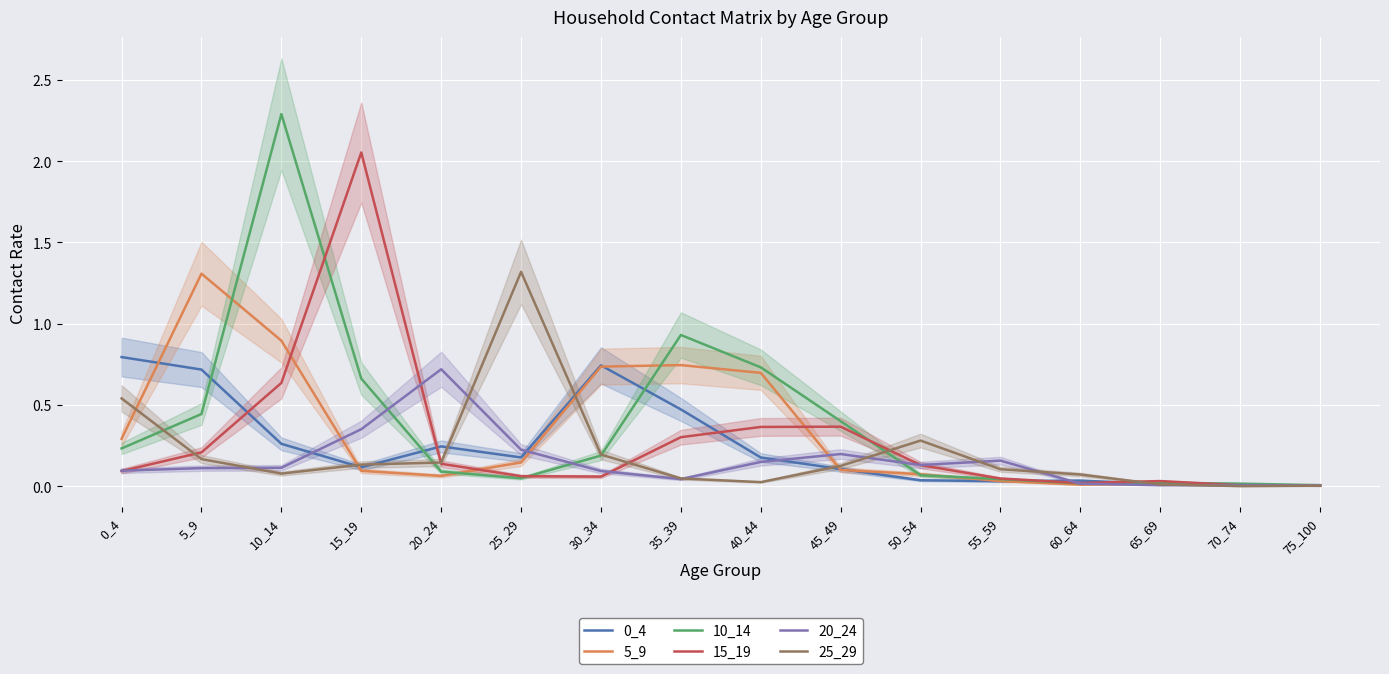

The 5_9 series shows 0.7 at 30_34. True or false?

True